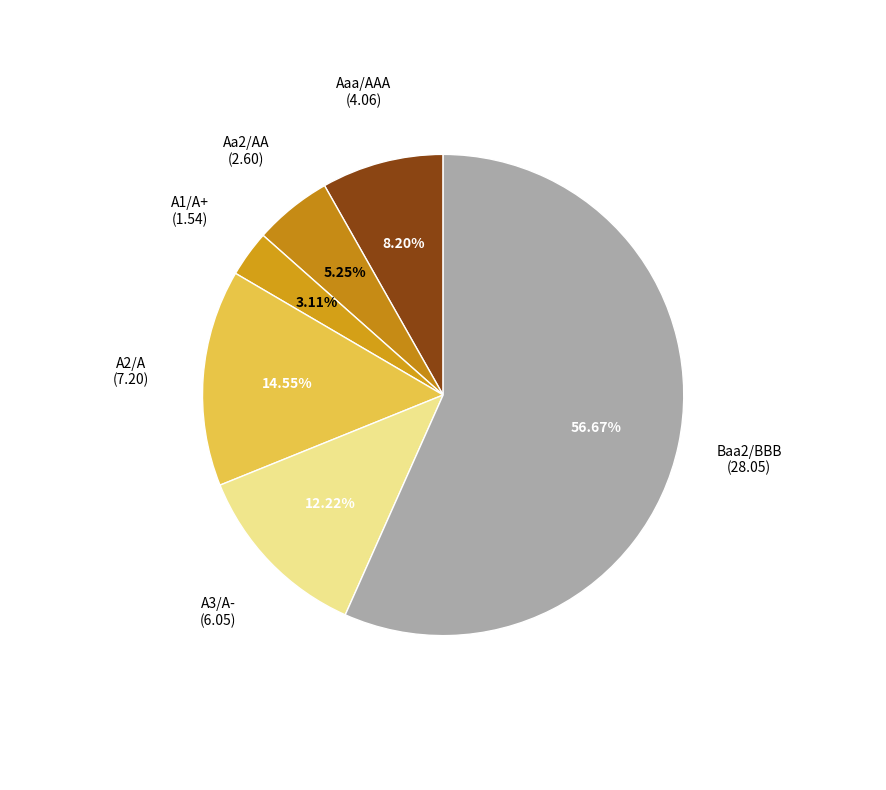

Count the number of slices in the pie.

6